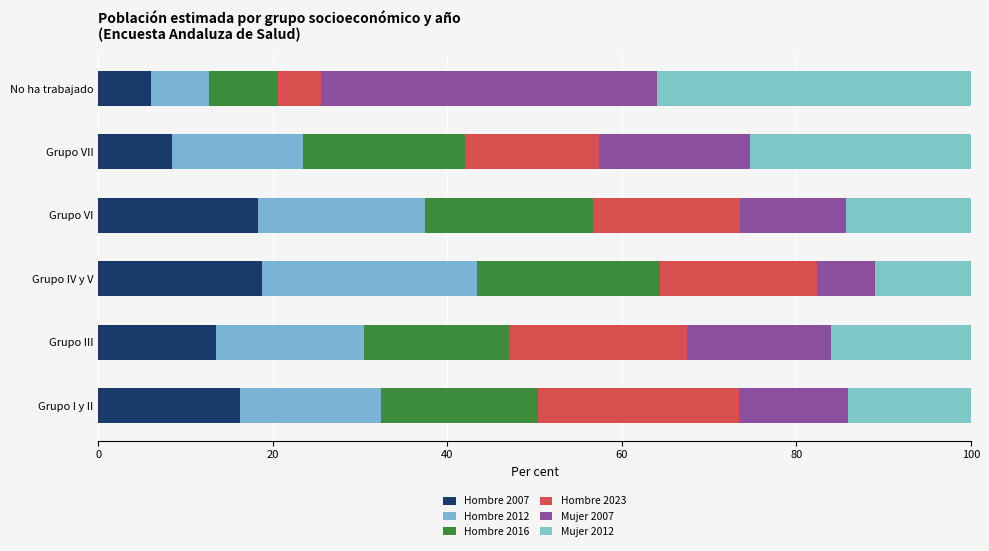

Reading left to right, what are all the values shown in this chart?

Hombre 2007: 16.2	13.4	18.7	18.3	8.5	6.1
Hombre 2012: 16.2	17.0	24.7	19.2	15.0	6.7
Hombre 2016: 17.9	16.6	20.9	19.3	18.6	7.9
Hombre 2023: 23.1	20.4	18.0	16.8	15.4	5.0
Mujer 2007: 12.5	16.5	6.7	12.2	17.3	38.5
Mujer 2012: 14.1	16.0	11.0	14.3	25.3	35.9